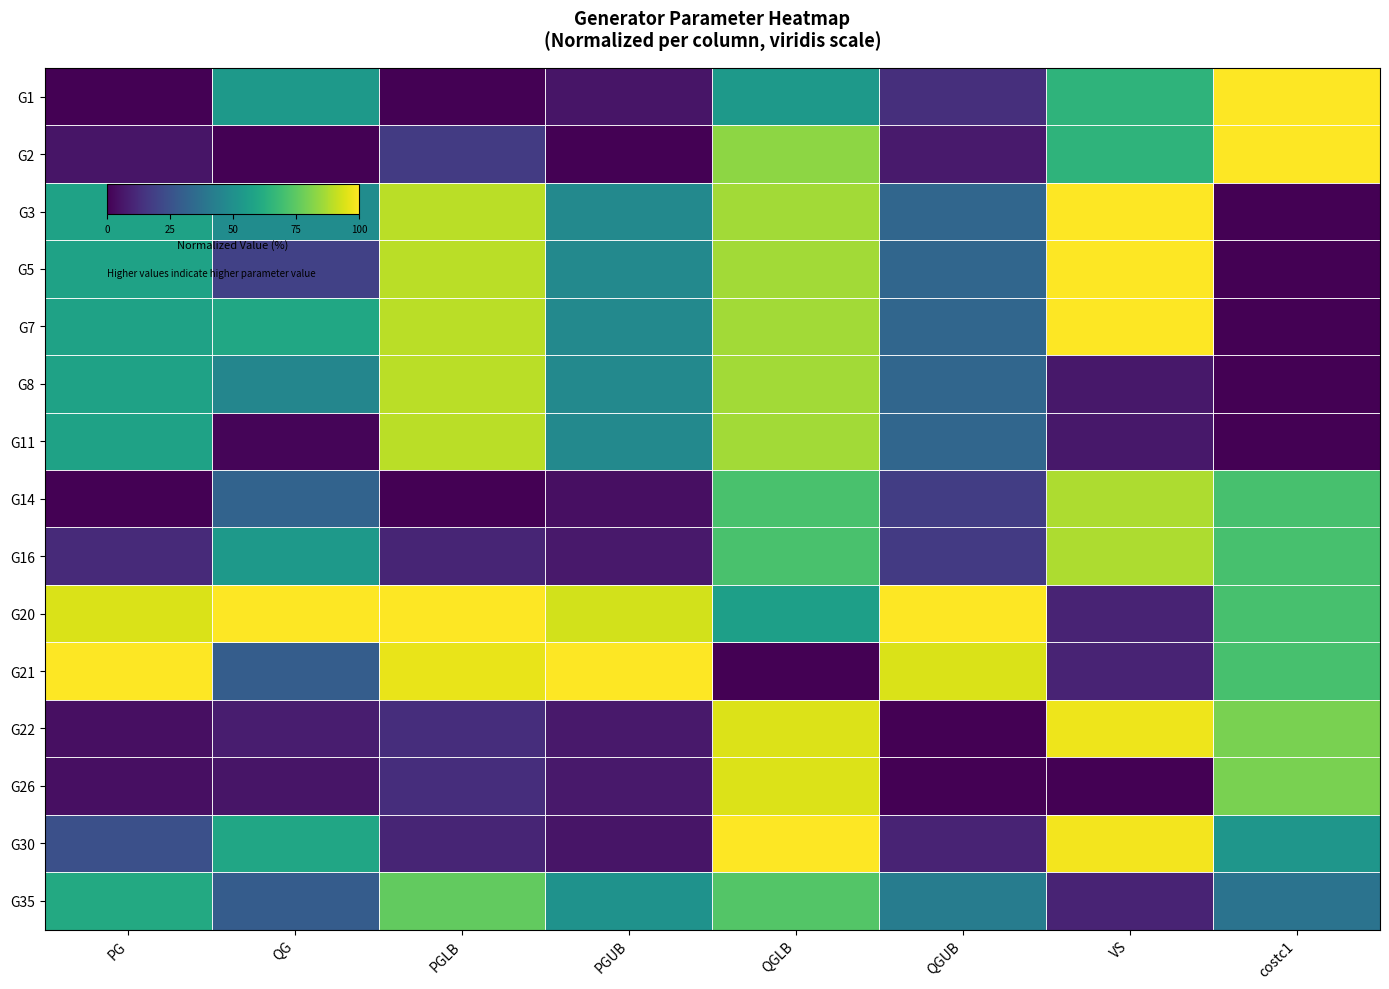

List the series in order of their peak value, lowest first.

G35, G16, G14, G8, G11, G26, G22, G1, G2, G3, G5, G7, G20, G21, G30